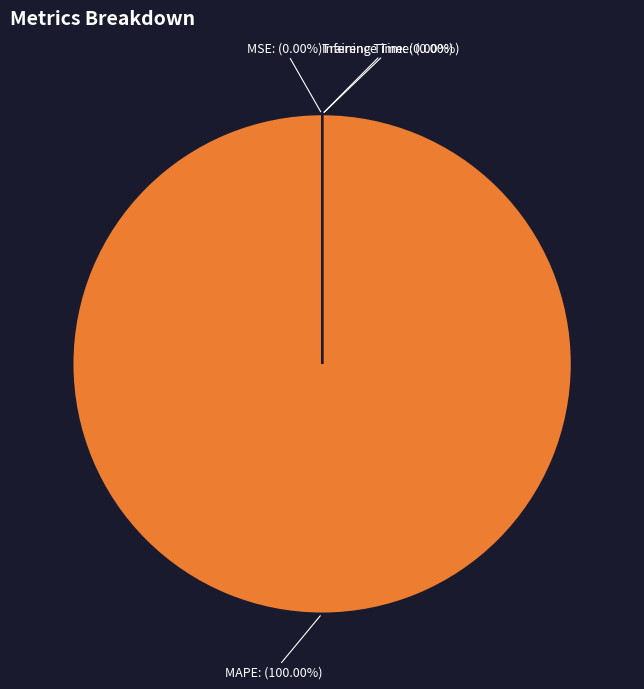

Which has a higher value, Training Time or Inference Time?

Training Time